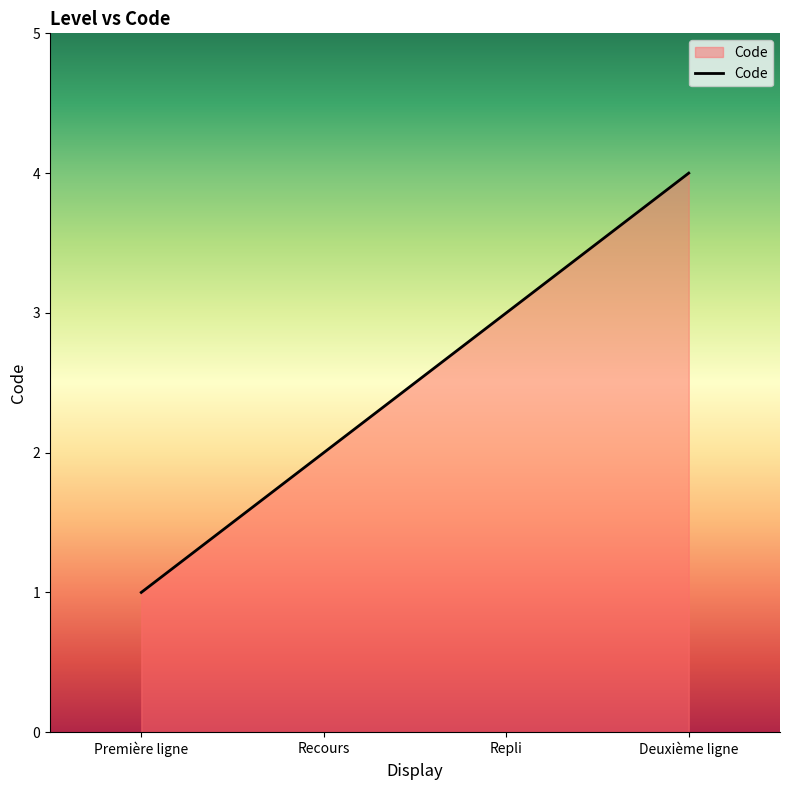

Reading right to left, what are all the values shown in this chart?

Deuxième ligne=4	Repli=3	Recours=2	Première ligne=1